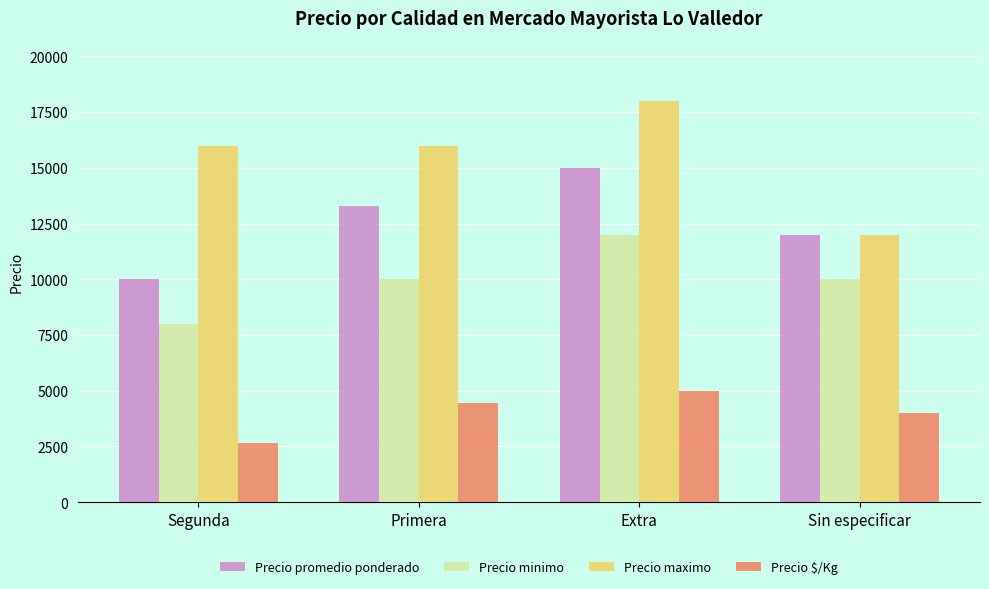

What is the minimum value shown in the chart?

2667